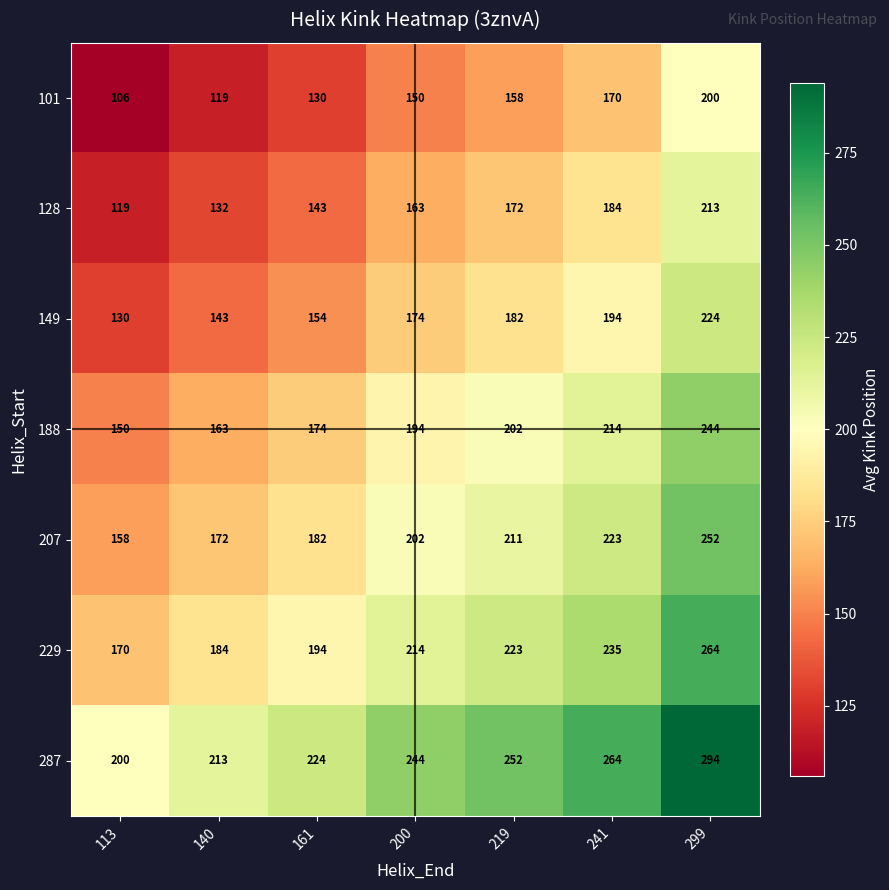

Which series has the largest total across all categories?

287